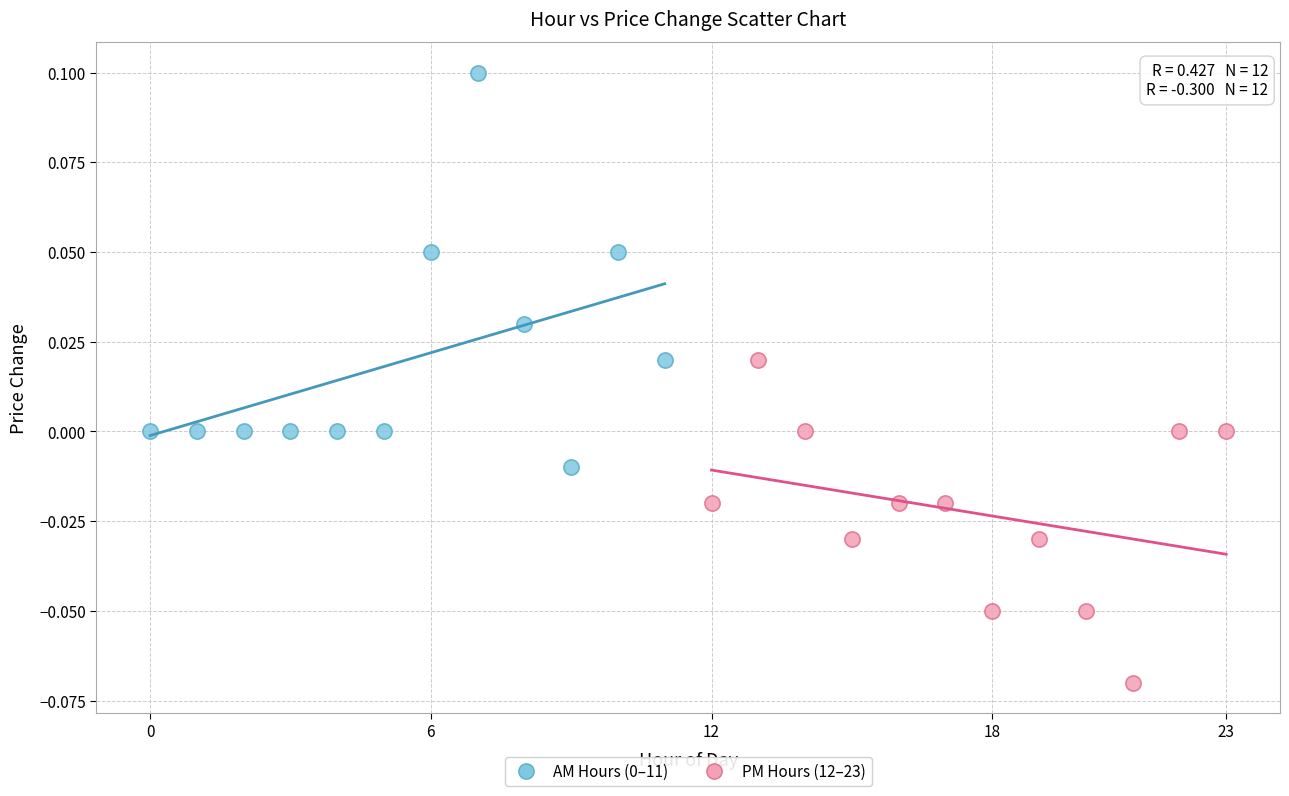

Which series reaches the minimum Y coordinate?

PM Hours (12–23)